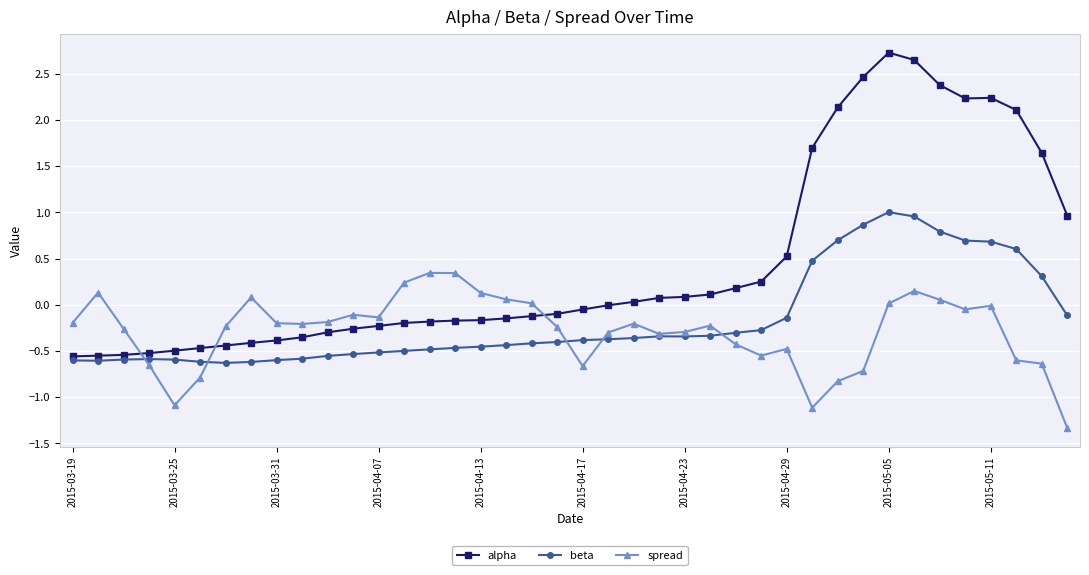

Which series has the largest total across all categories?

alpha